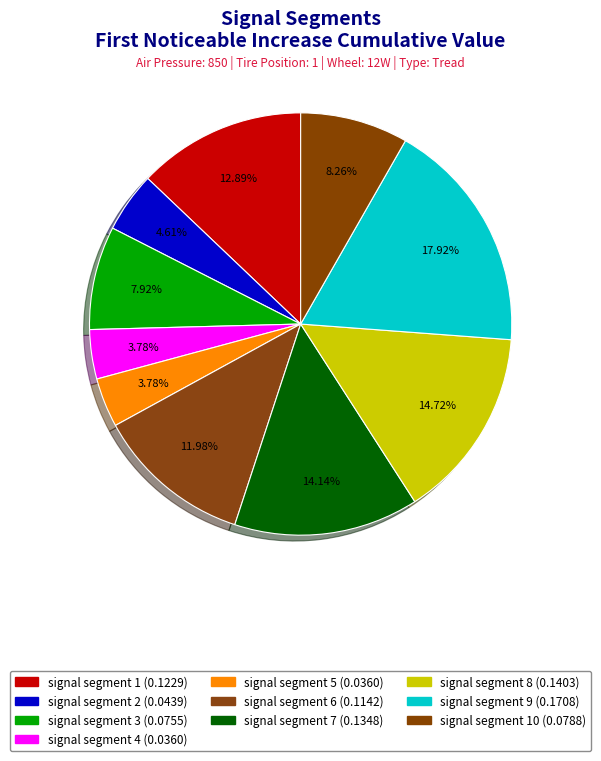

Count the number of slices in the pie.

10